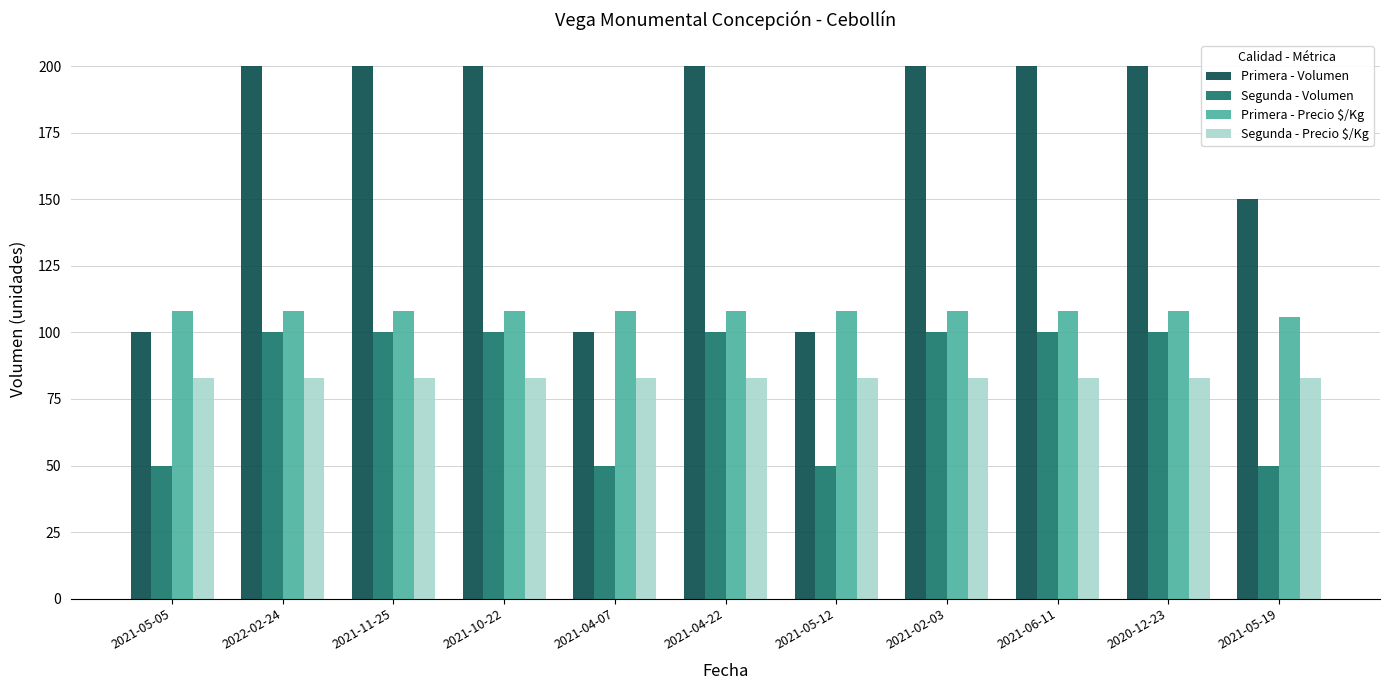

What is the maximum value shown in the chart?

200